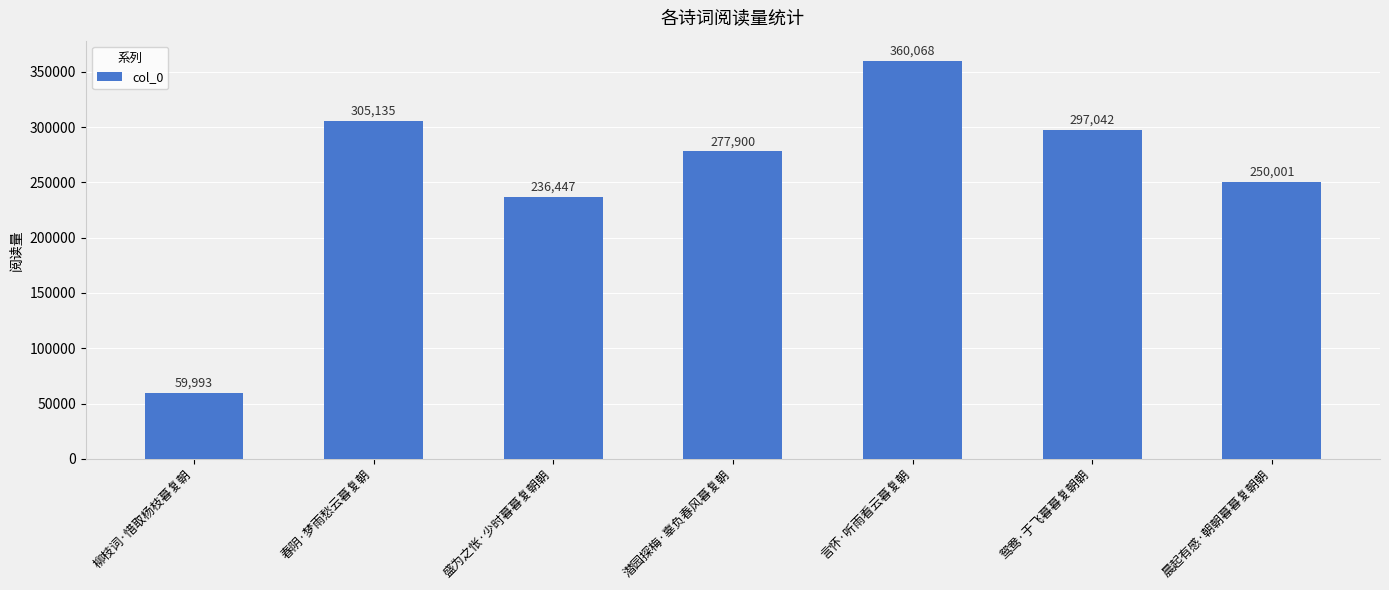

What is the difference between the second highest and second lowest values?

68688